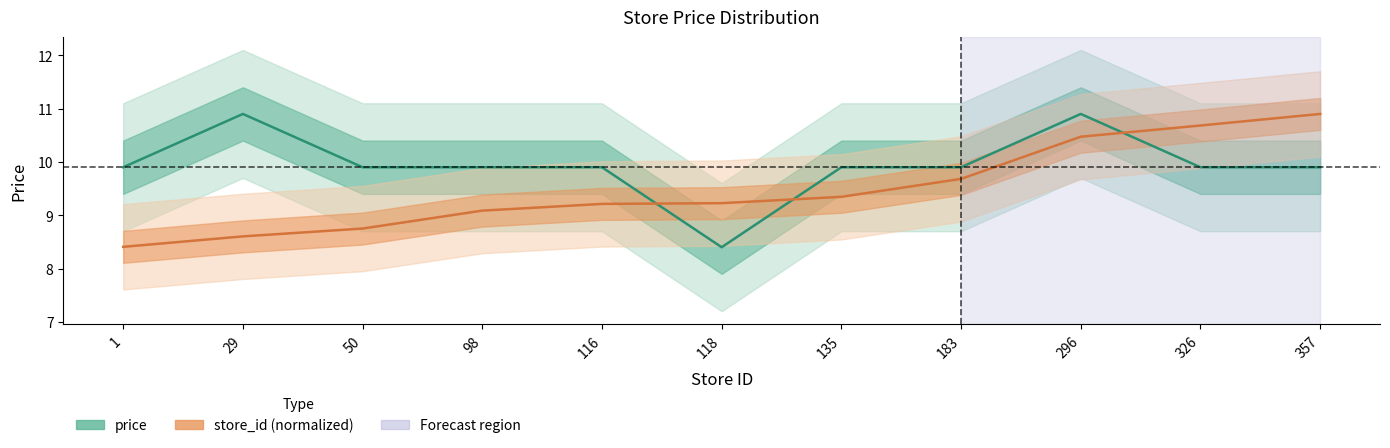

How many data points in store_id (normalized) are less than 9?

3